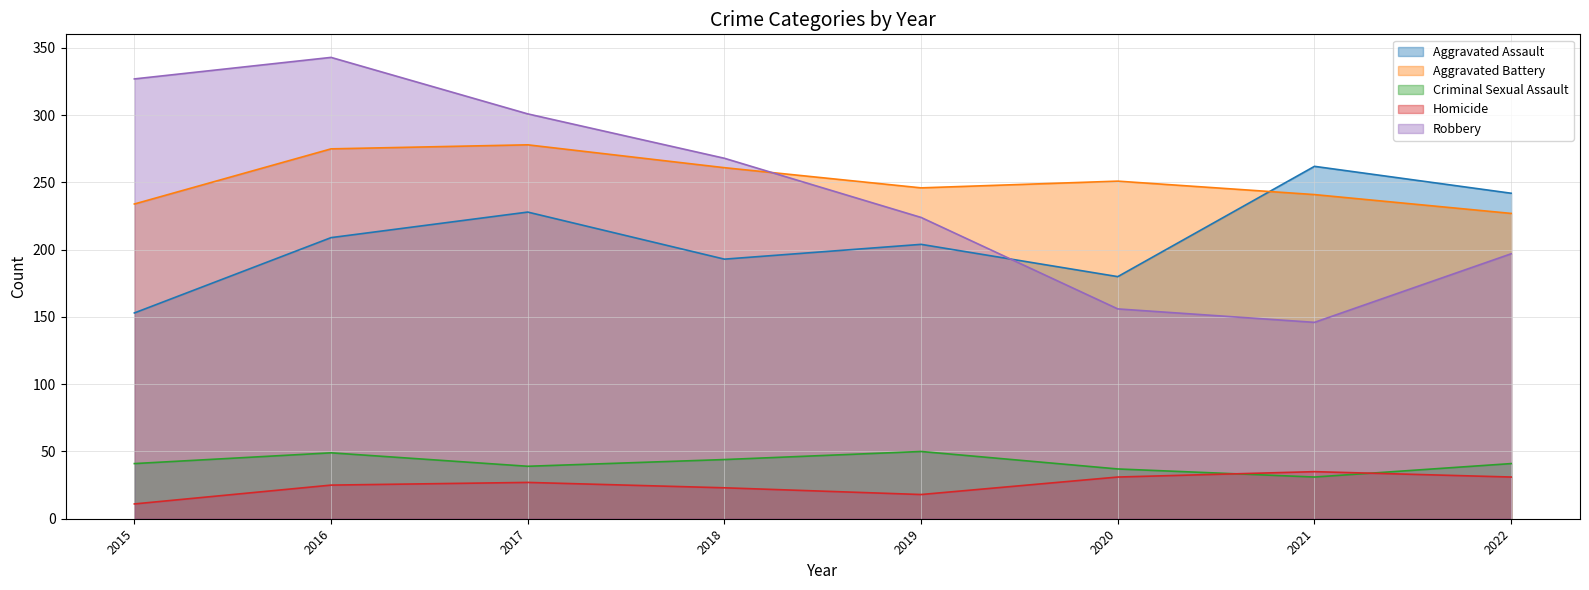

What is the difference between the highest and lowest values at 2016?

318